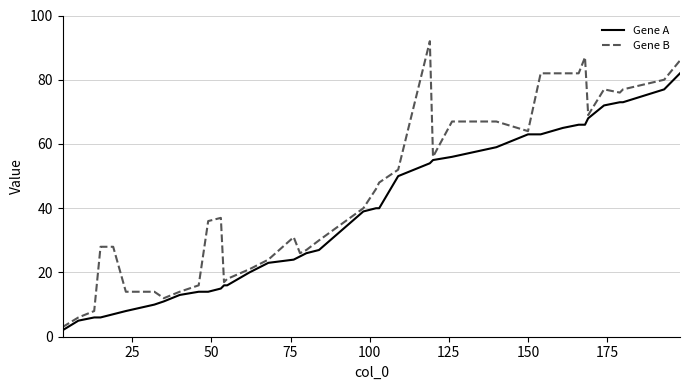

List the series in order of their peak value, lowest first.

Gene A, Gene B